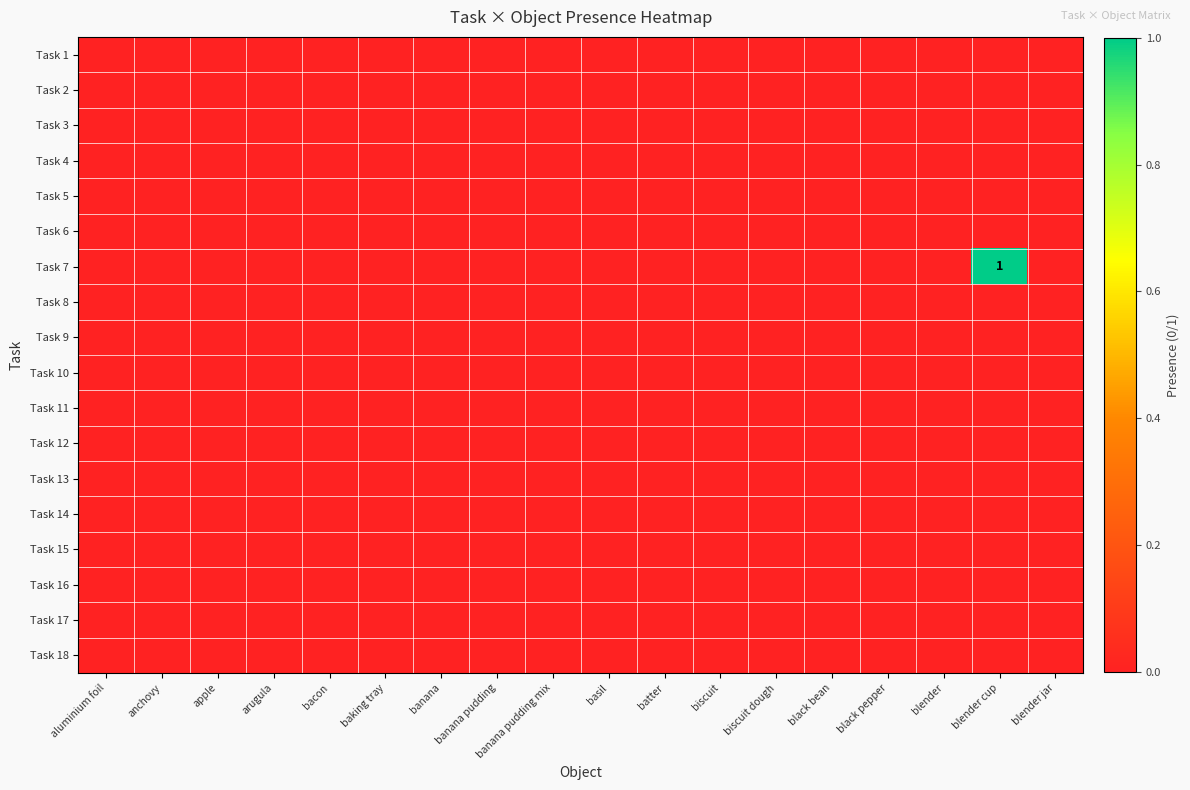

At aluminium foil, list the series in order from largest to smallest.

Task 1, Task 2, Task 3, Task 4, Task 5, Task 6, Task 7, Task 8, Task 9, Task 10, Task 11, Task 12, Task 13, Task 14, Task 15, Task 16, Task 17, Task 18